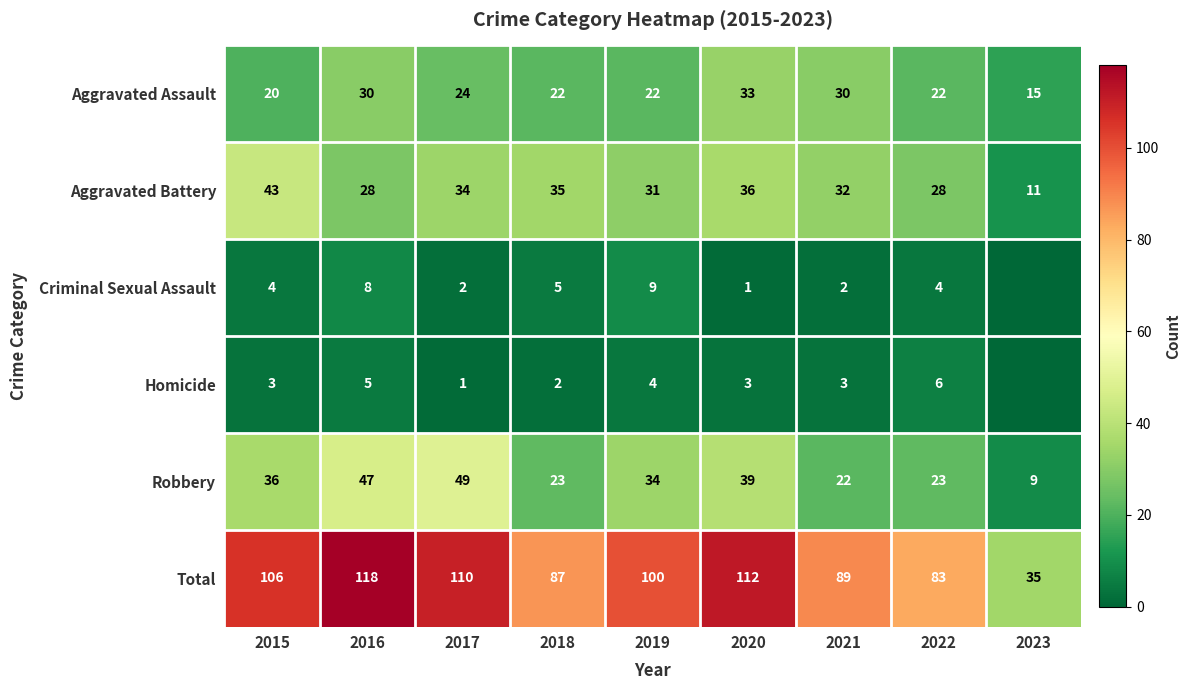

At which category is the sum across all series the highest?

2016